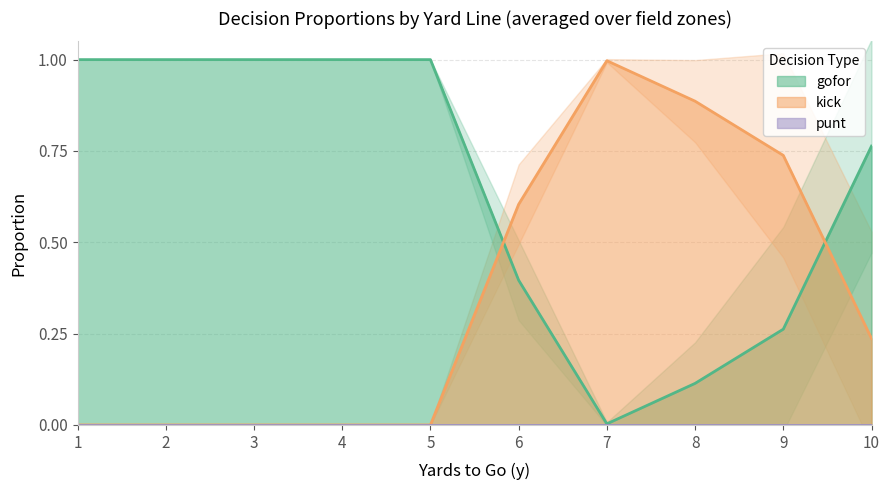

What is the difference between the highest and lowest values at 1?

1.0